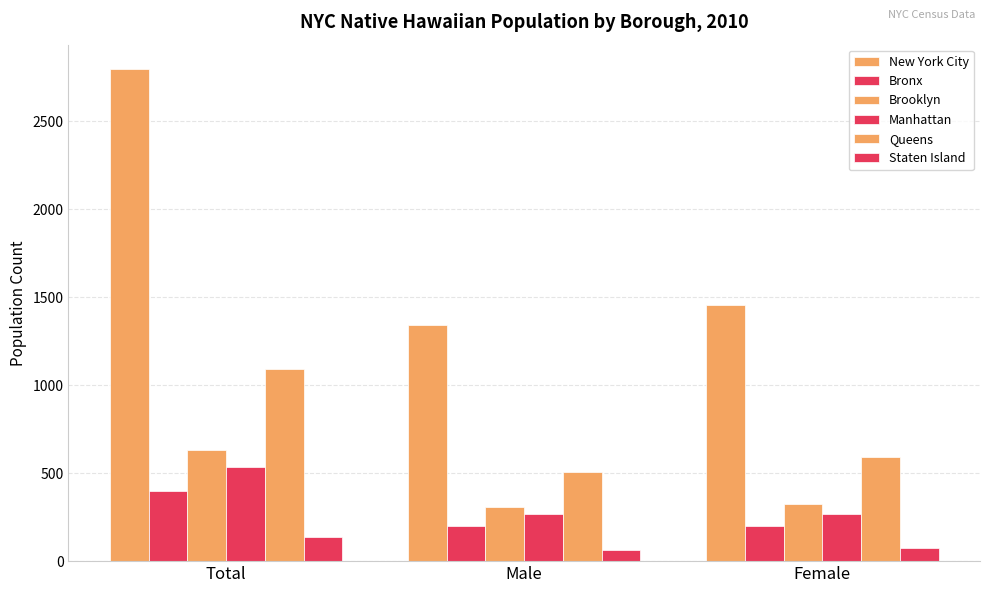

What is the difference between the highest and lowest values at Total?

2658